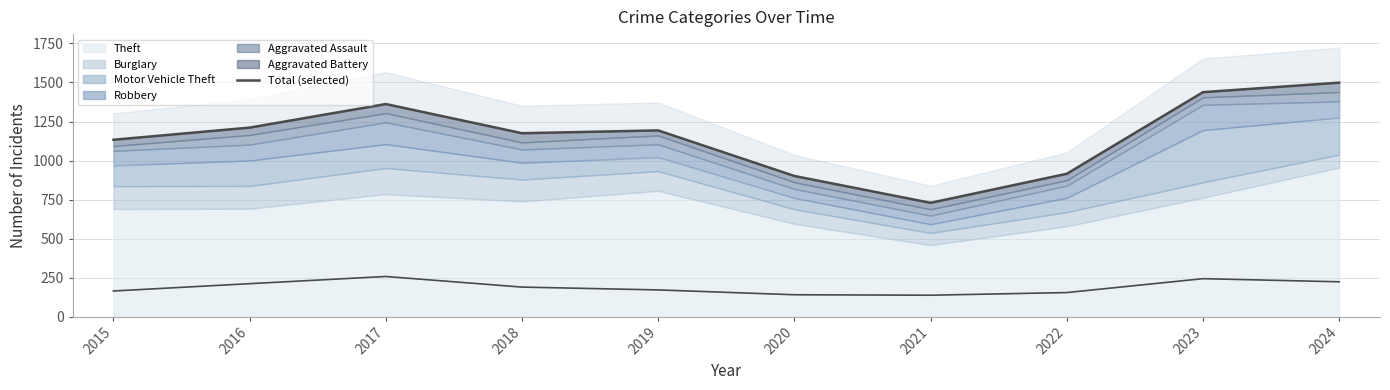

True or false: there are more than 1 points higher than both neighbors.

True